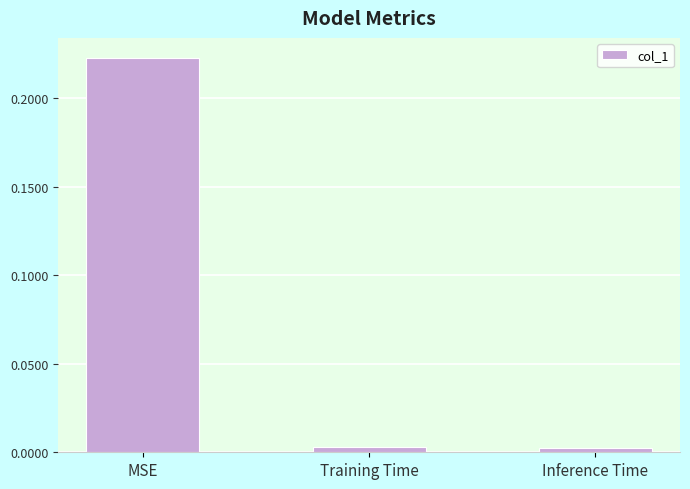

What is the label of the 2nd bar from the right?

Training Time